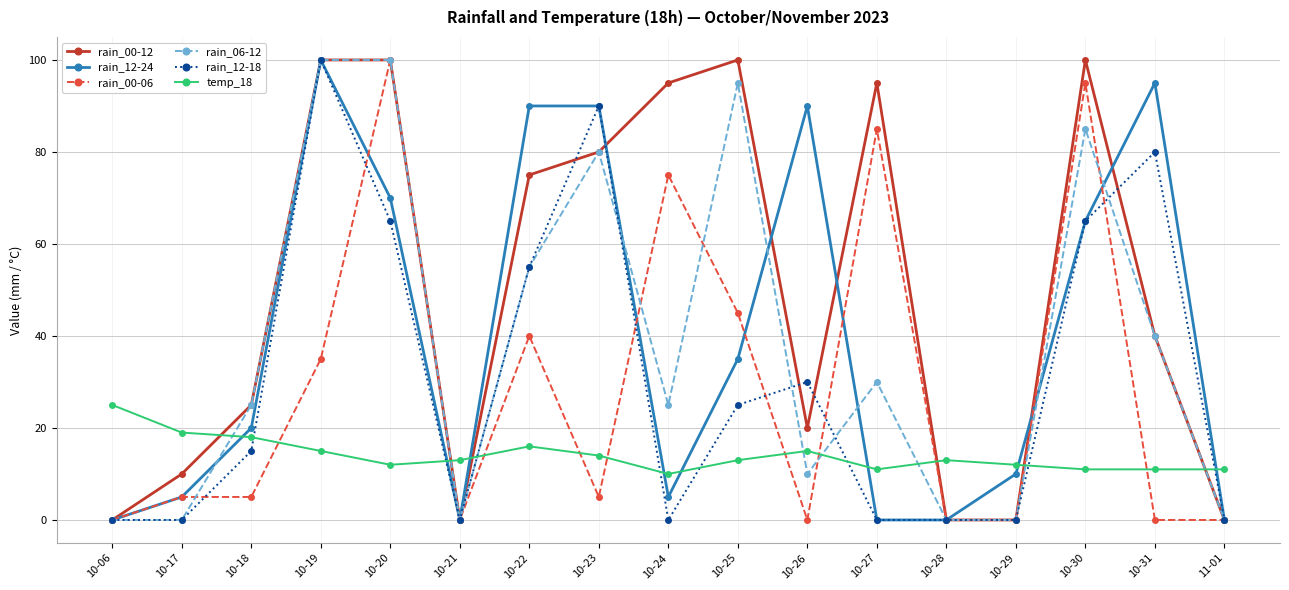

True or false: rain_00-06 has a value of 95 at 10-30.

True